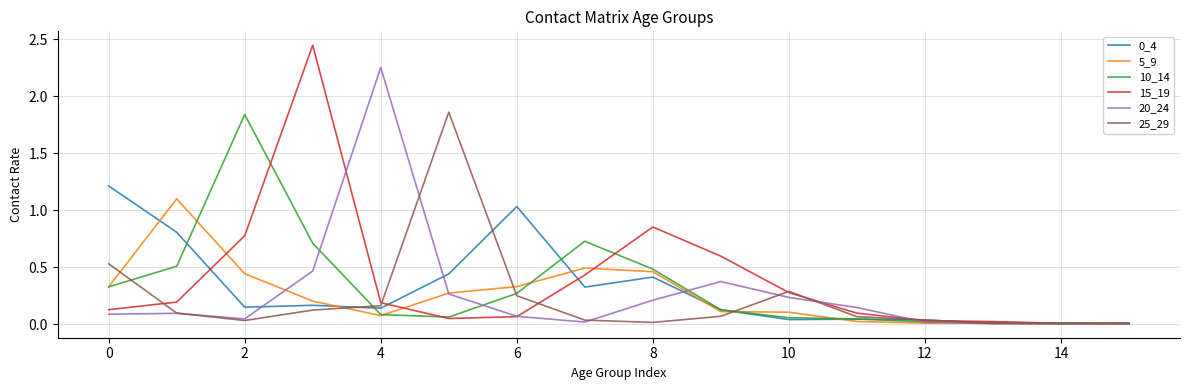

At how many categories does at least one series exceed 1?

7